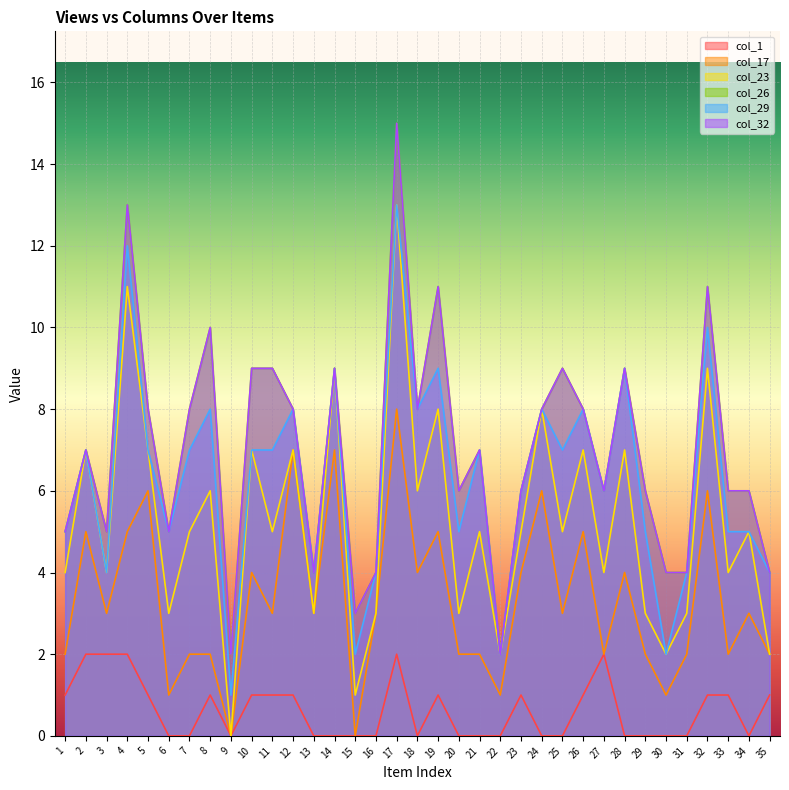

True or false: col_32 and col_1 intersect in this chart.

False